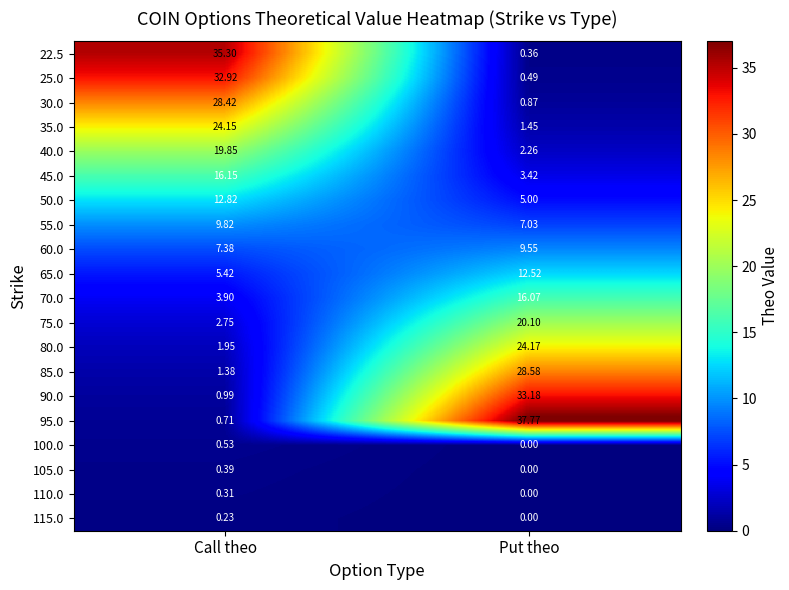

List the labels in order of 95.0 value, largest first.

Put theo, Call theo